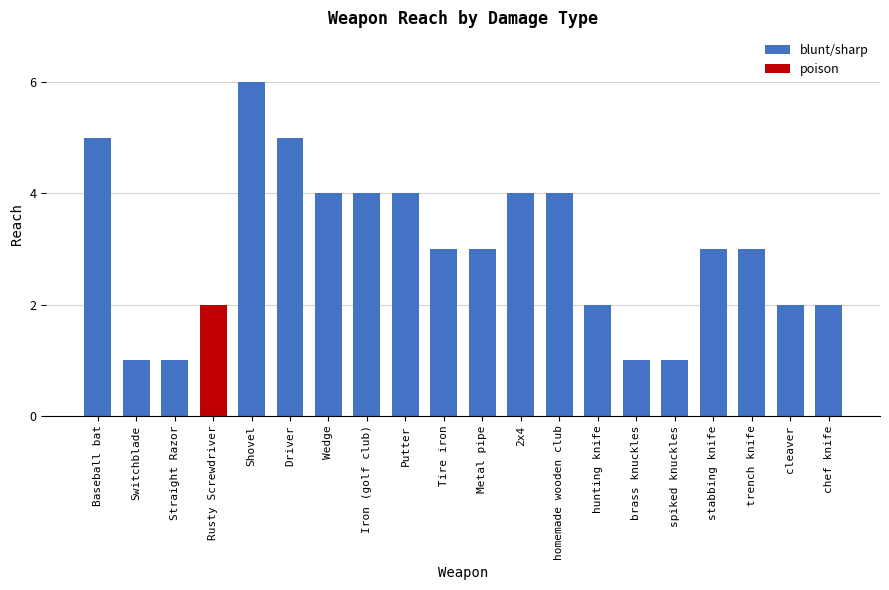

What is the sum of the blunt/sharp values at Wedge and homemade wooden club?

8